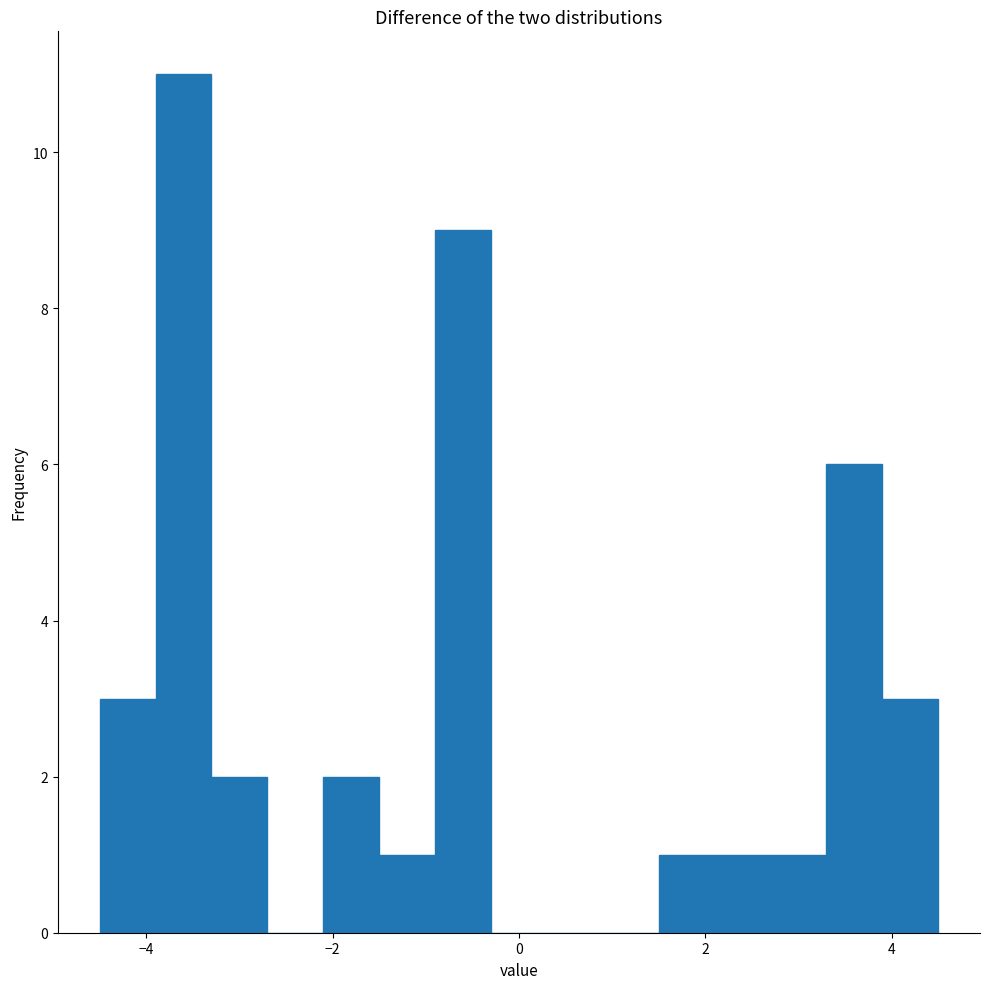

Around what value on the x-axis is the tallest bar? Give the approximate position of its centre, as read against the axis.

-3.6